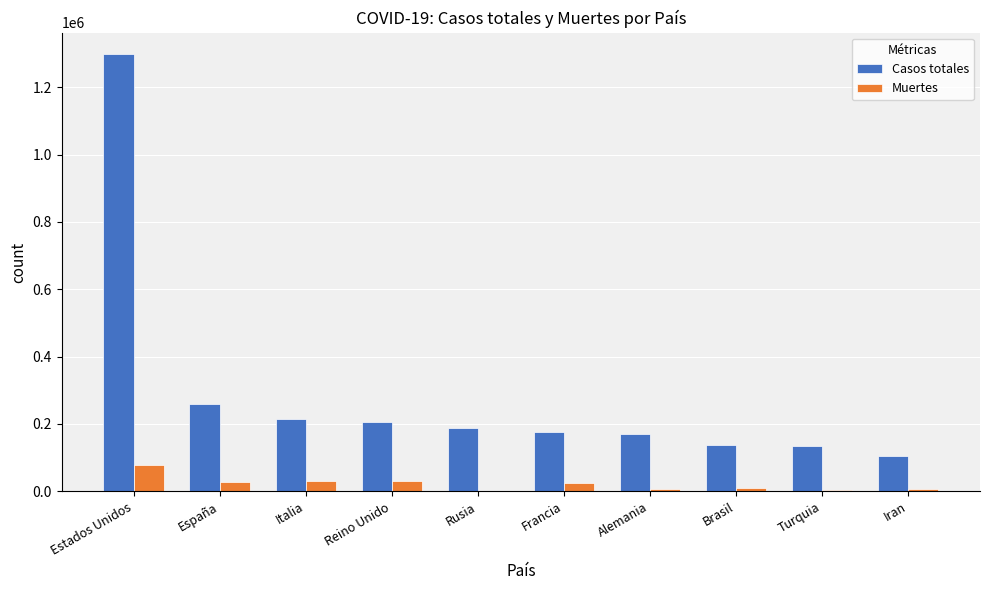

Between Rusia and Brasil, which series saw the biggest shift?

Casos totales